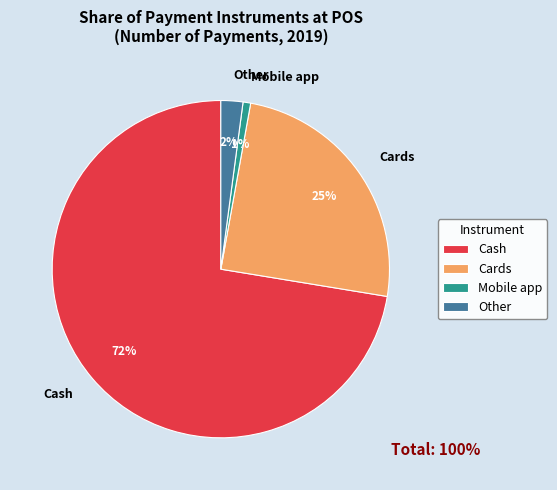

What percentage is the Cards slice, to the nearest percent?

25%